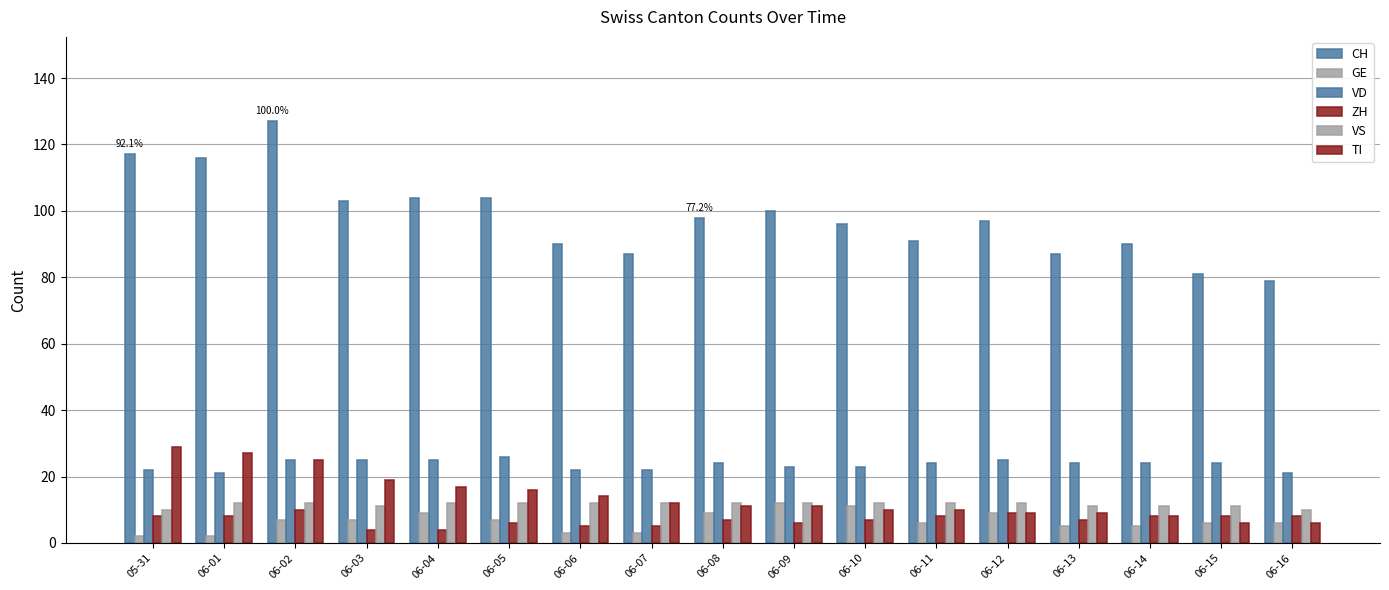

Are the bars grouped side by side (vs. stacked)?

Yes